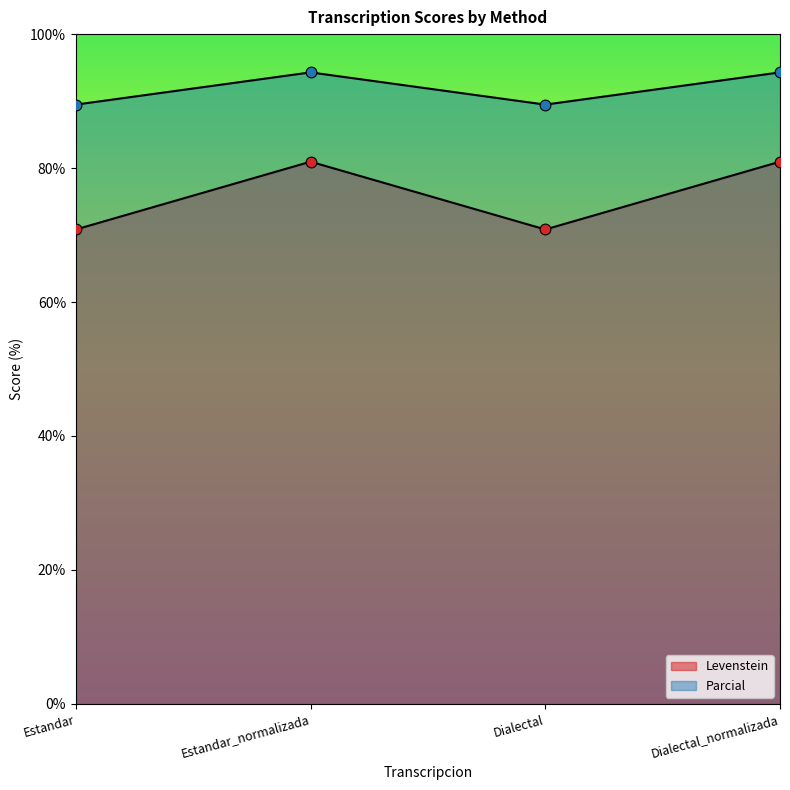

Which series has the largest Y range (max minus min)?

Parcial